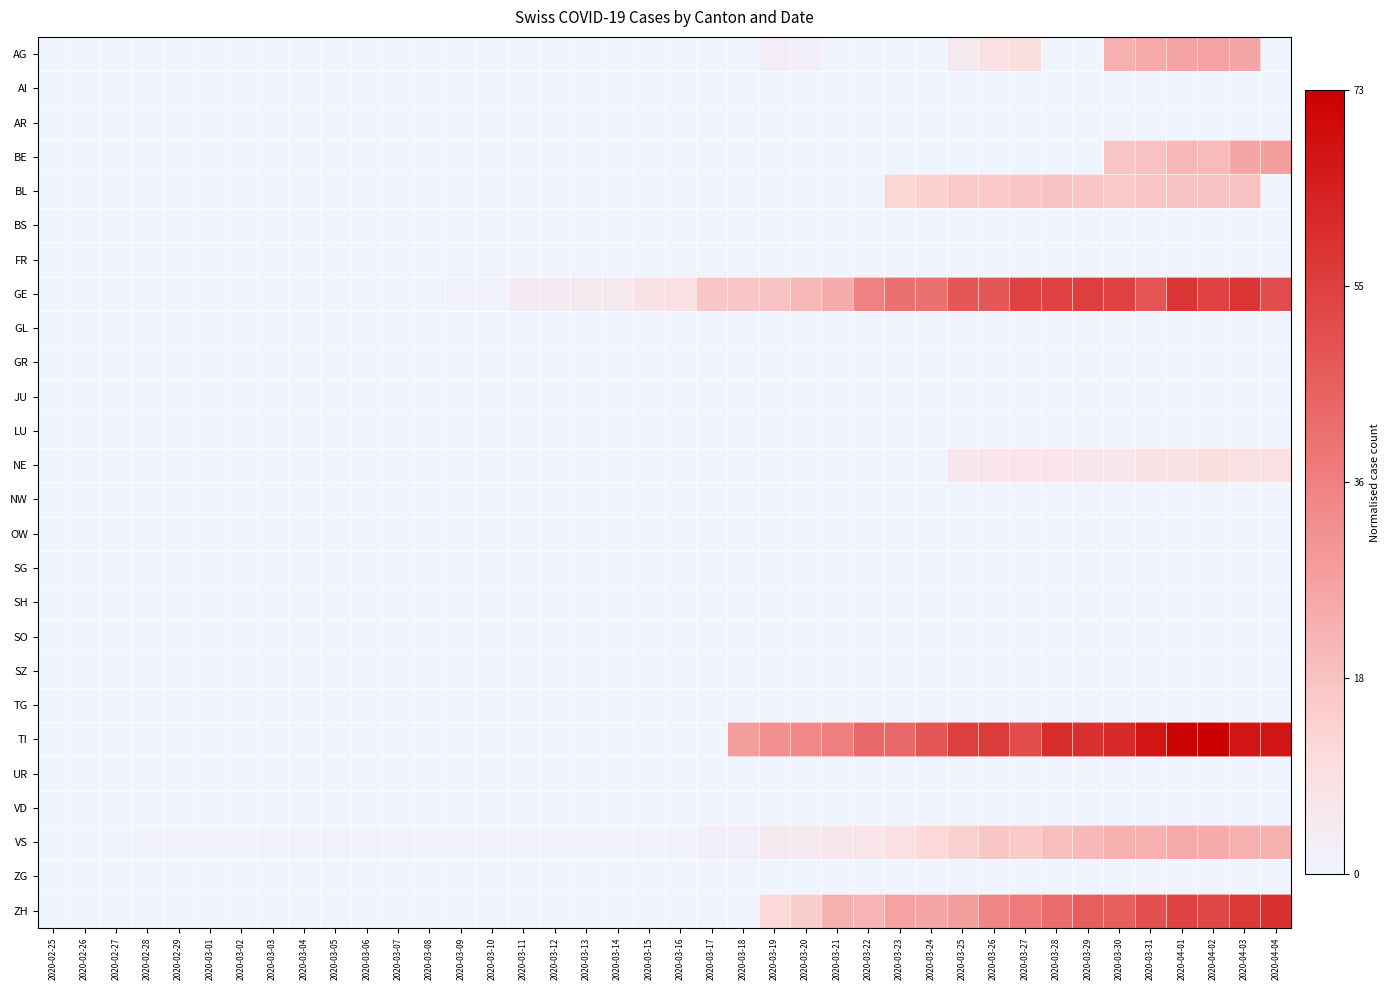

At which category is the sum across all series the highest?

2020-04-03